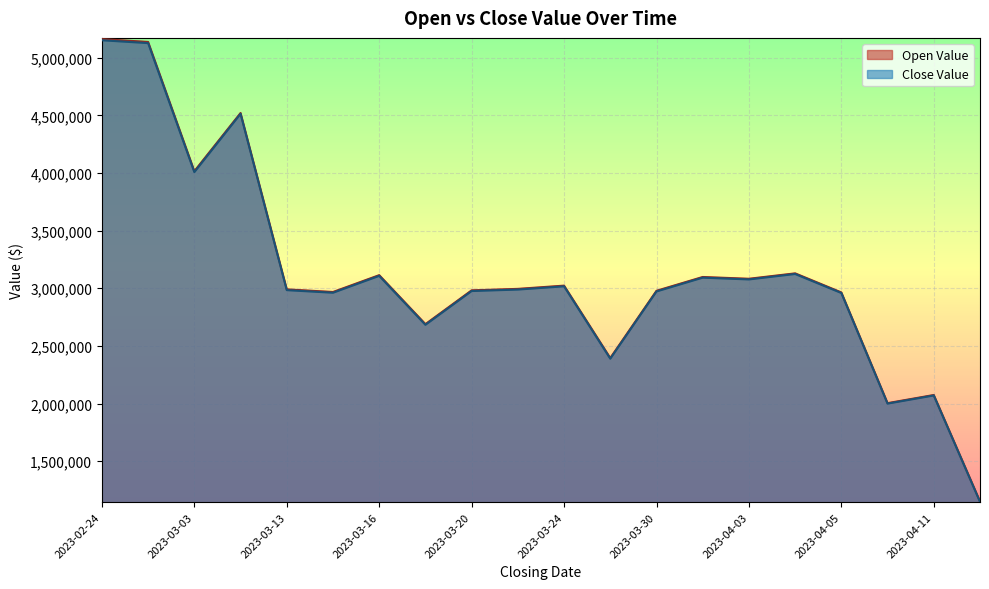

Reading left to right, list all the values displayed in this chart.

Open Value: 2023-02-24=5162555.0	2023-03-02=5137555.0	2023-03-03=4016181.5	2023-03-06=4520948.4	2023-03-13=2990470.5	2023-03-14=2967655.5	2023-03-16=3113845.5	2023-03-17=2688776.4	2023-03-20=2982033.0	2023-03-23=2994783.0	2023-03-24=3022908.0	2023-03-29=2394626.4	2023-03-30=2978095.5	2023-03-31=3097908.0	2023-04-03=3082533.0	2023-04-04=3129408.0	2023-04-05=2963845.5	2023-04-06=2003147.0	2023-04-11=2073772.0	2023-04-13=1150977.1
Close Value: 2023-02-24=5152132.5	2023-03-02=5127445.0	2023-03-03=4007831.0	2023-03-06=4514001.6	2023-03-13=2983654.5	2023-03-14=2961109.5	2023-03-16=3107592.0	2023-03-17=2682723.6	2023-03-20=2975967.0	2023-03-23=2988717.0	2023-03-24=3016842.0	2023-03-29=2388723.6	2023-03-30=2972217.0	2023-03-31=3092029.5	2023-04-03=3076654.5	2023-04-04=3123717.0	2023-04-05=2958967.0	2023-04-06=1998978.0	2023-04-11=2069603.0	2023-04-13=1146831.4